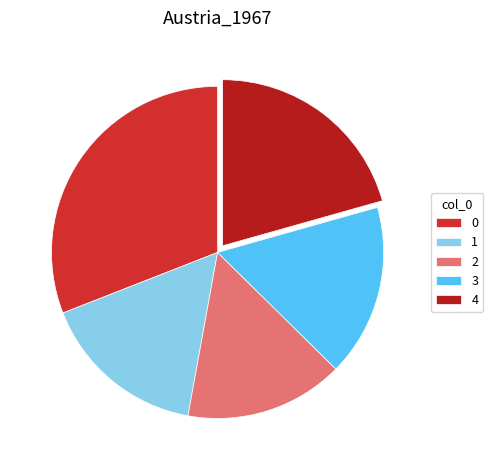

What percentage is the 2 slice, to the nearest percent?

15%